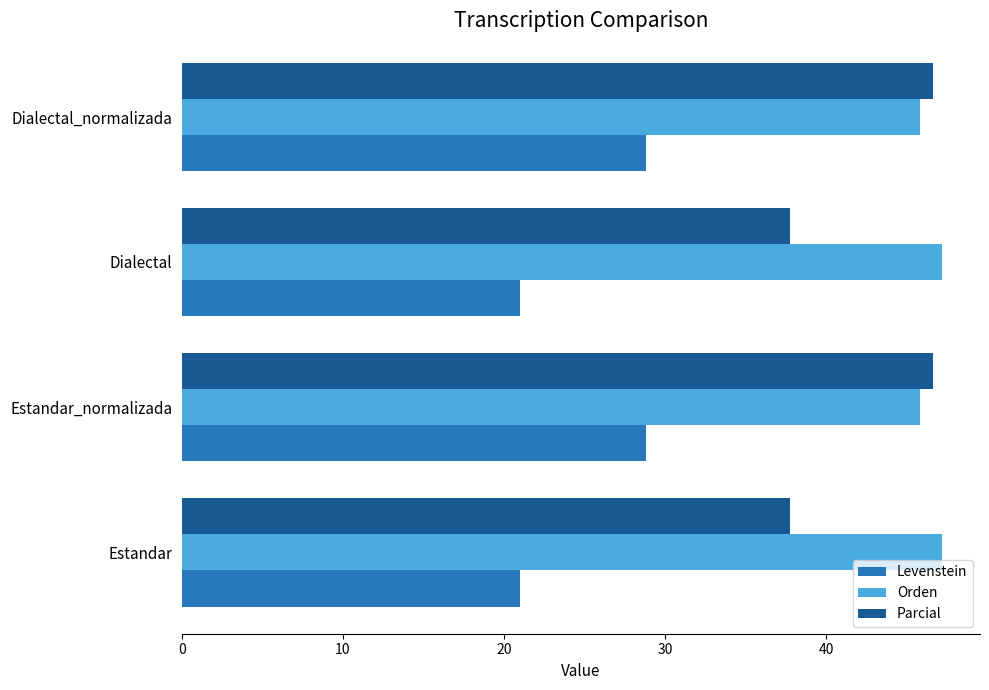

List the series in order of their overall mean, highest first.

Orden, Parcial, Levenstein